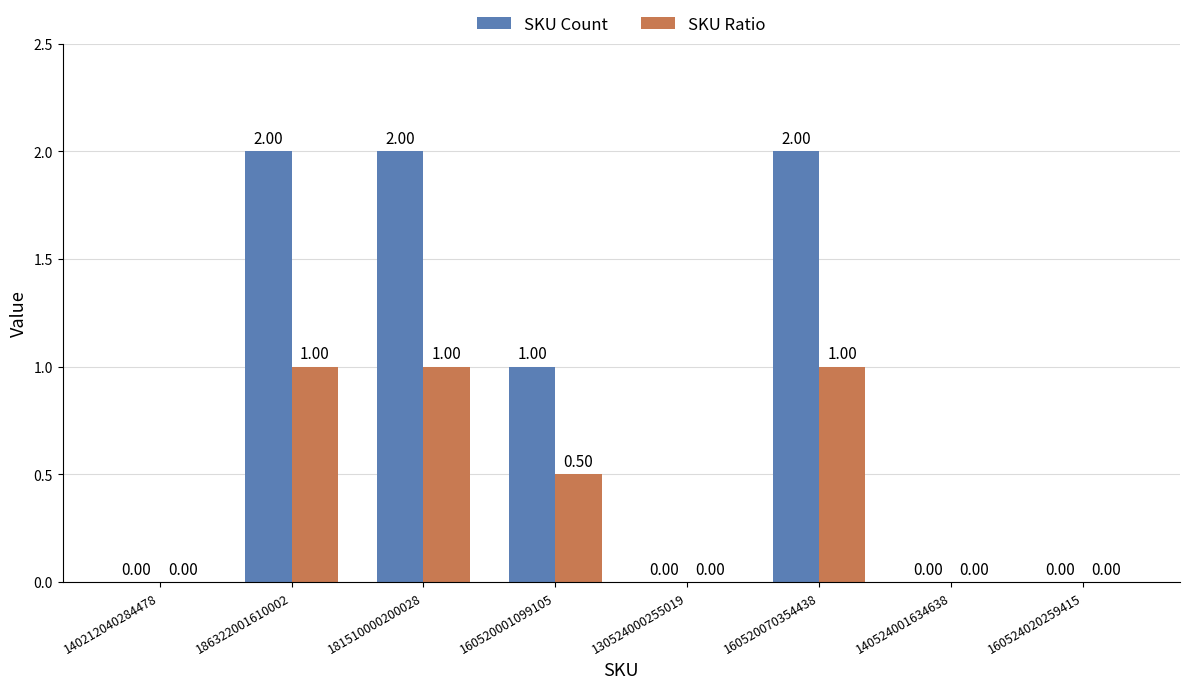

Reading left to right, what are all the values shown in this chart?

SKU Count: 0.0	2.0	2.0	1.0	0.0	2.0	0.0	0.0
SKU Ratio: 0.0	1.0	1.0	0.5	0.0	1.0	0.0	0.0